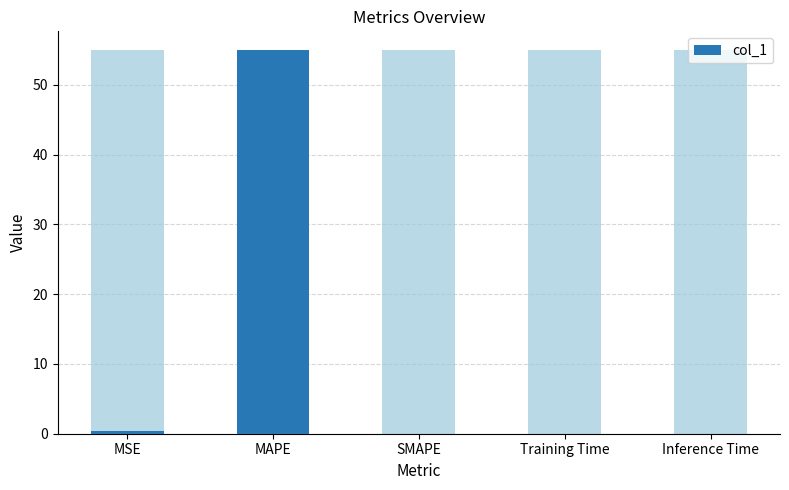

Reading right to left, list all the values displayed in this chart.

0.0	0.0	0.0	54.9	0.4